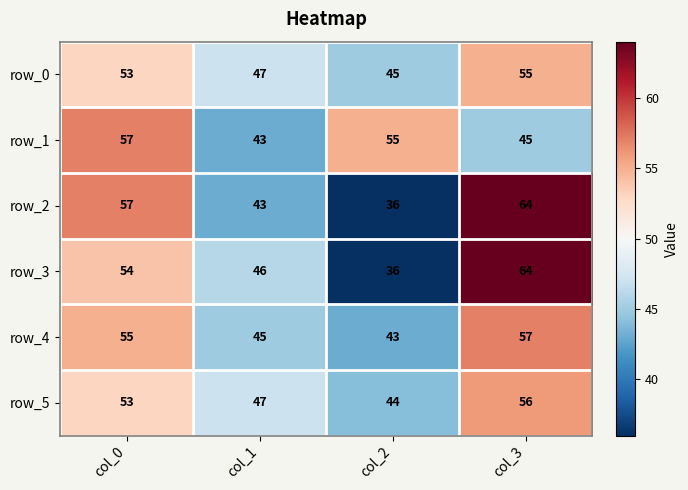

What is the average value of the row_3 series?

50